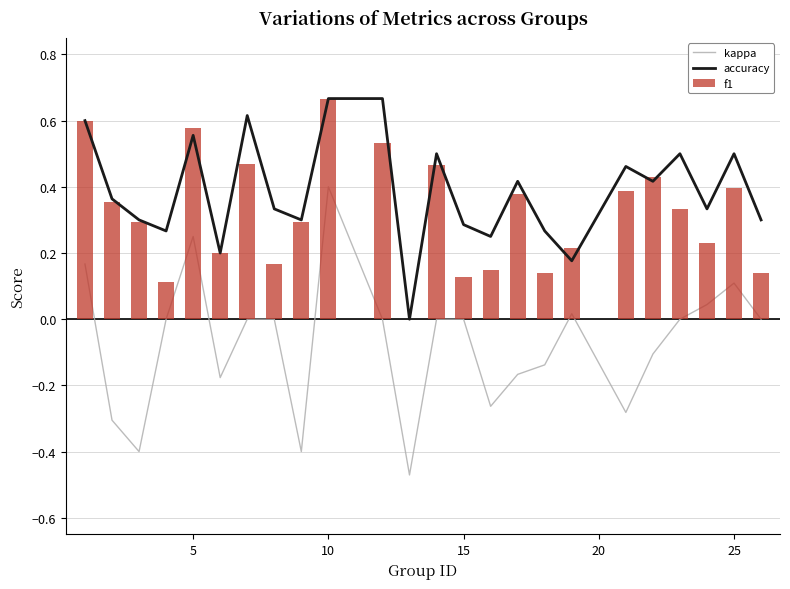

Count the accuracy values in the range 0 to 1.

24